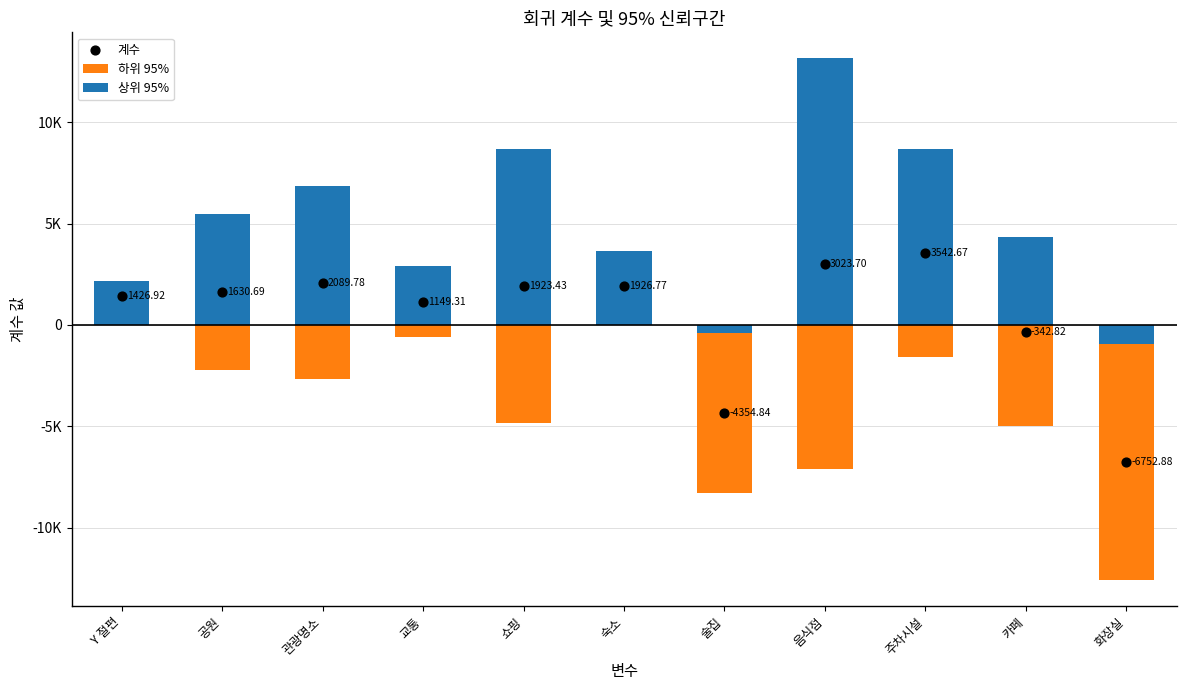

What are all the series names shown in the legend?

하위 95%, 상위 95%, 계수